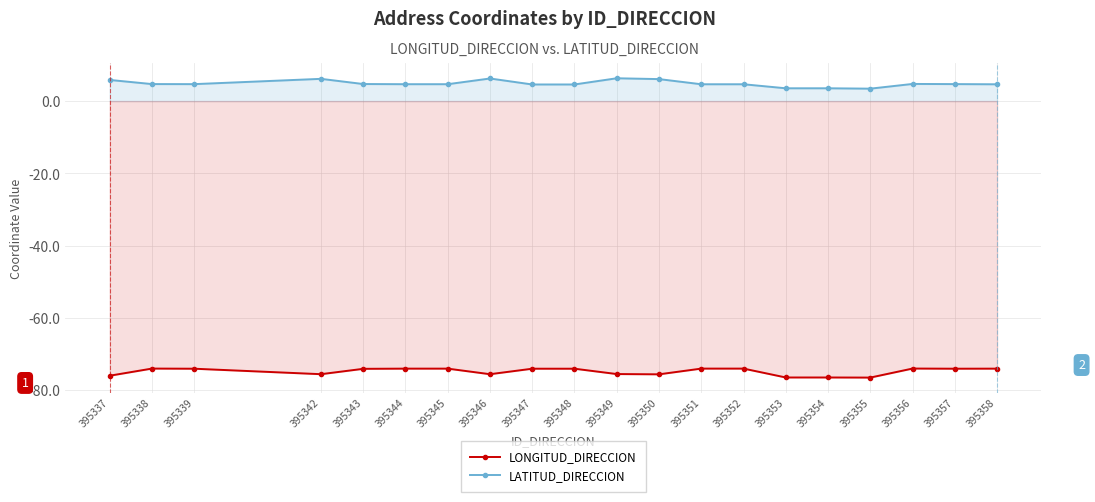

At which category does LATITUD_DIRECCION reach its first local peak?

395342